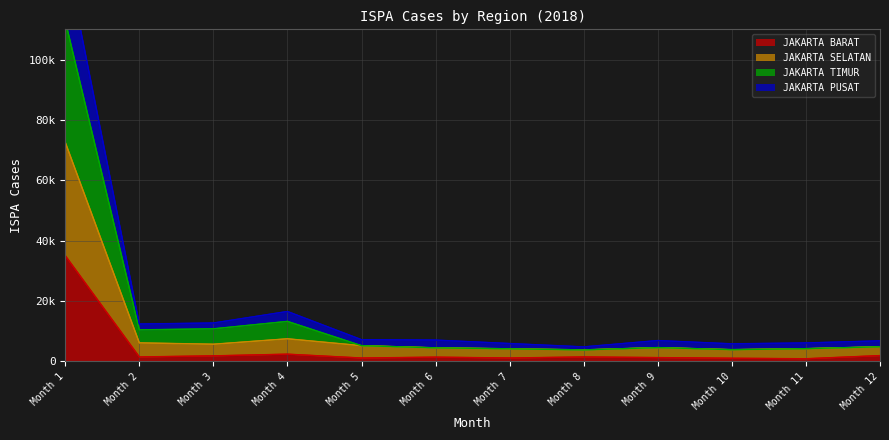

Which series has the largest total across all categories?

JAKARTA TIMUR